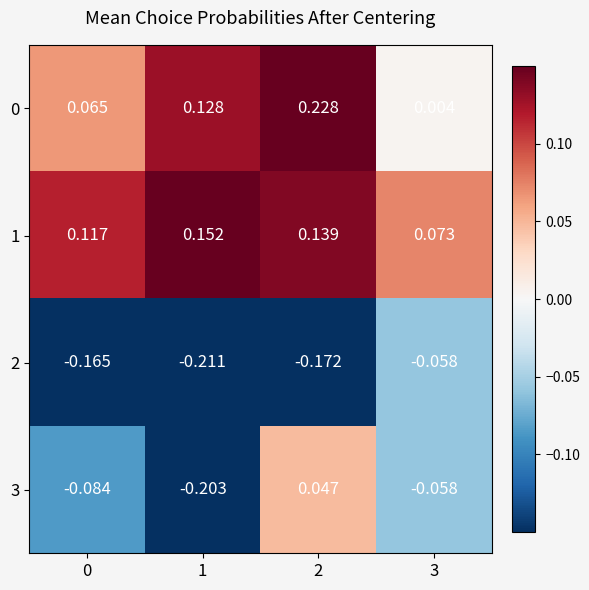

At how many categories does at least one series exceed 0?

4